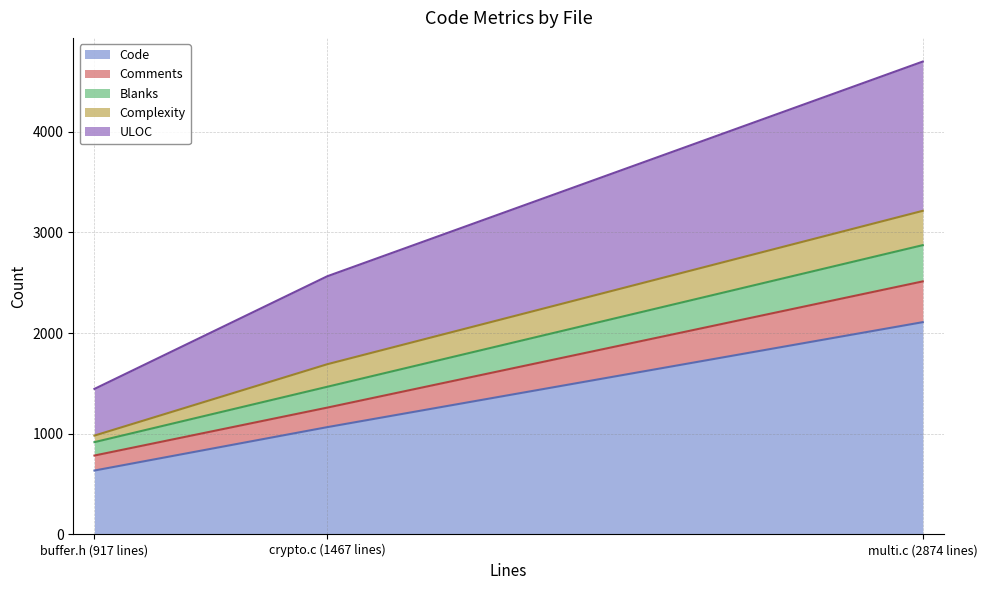

Which category has the highest value in the Complexity series?

multi.c (2874 lines)